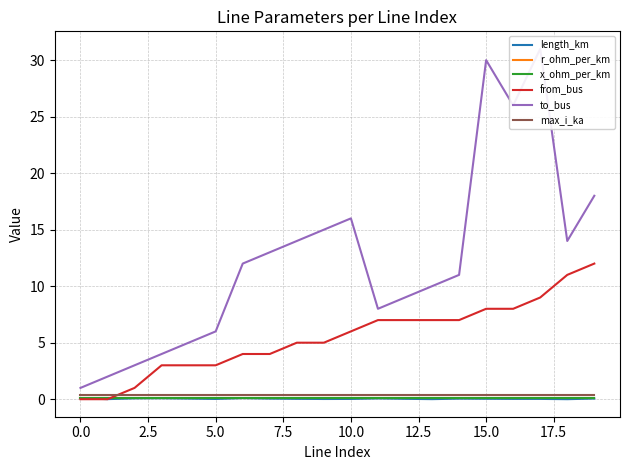

Between 18 and 17, which is larger?

17